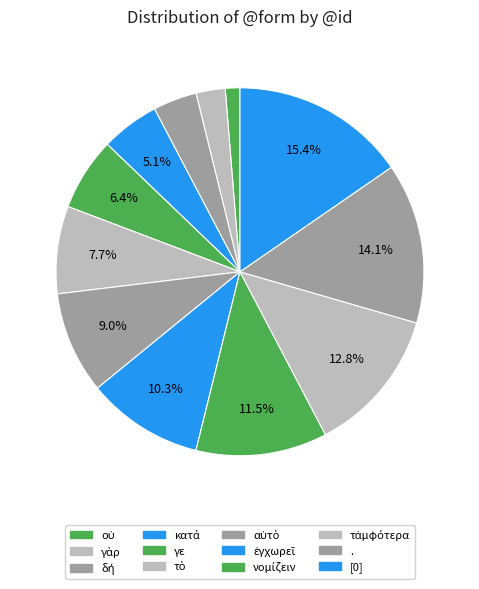

What portion of the pie excludes ἐγχωρεῖ?

89.7%